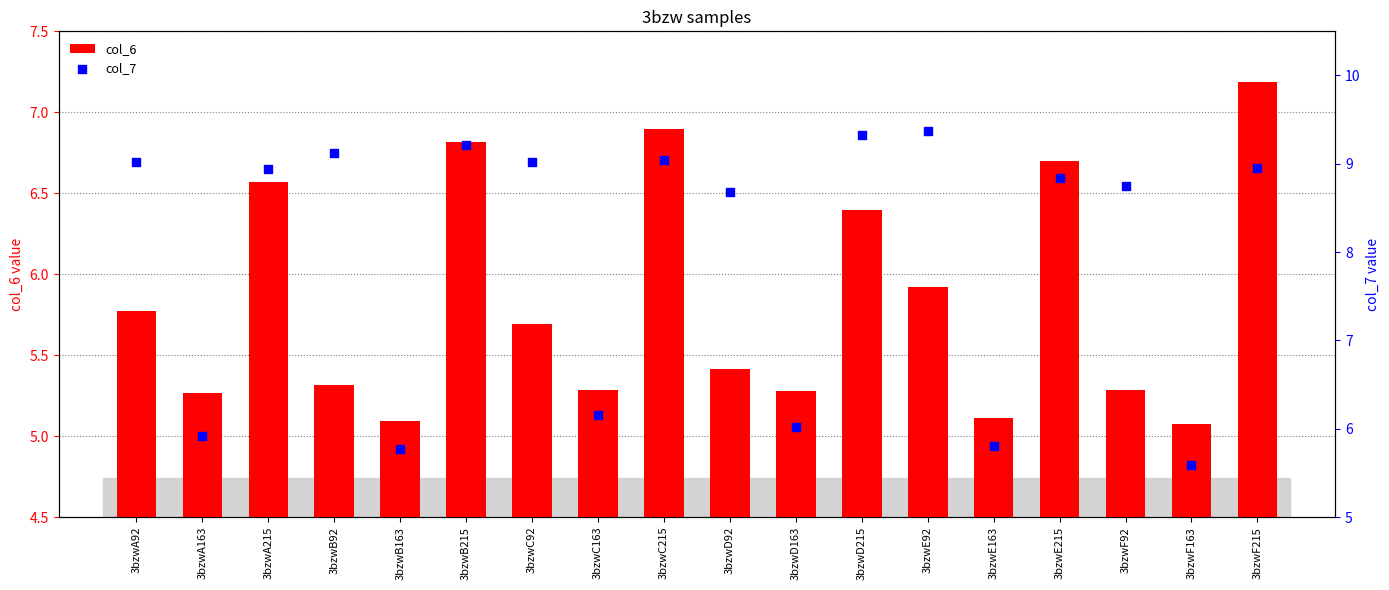

At how many categories does at least one series exceed 5?

18